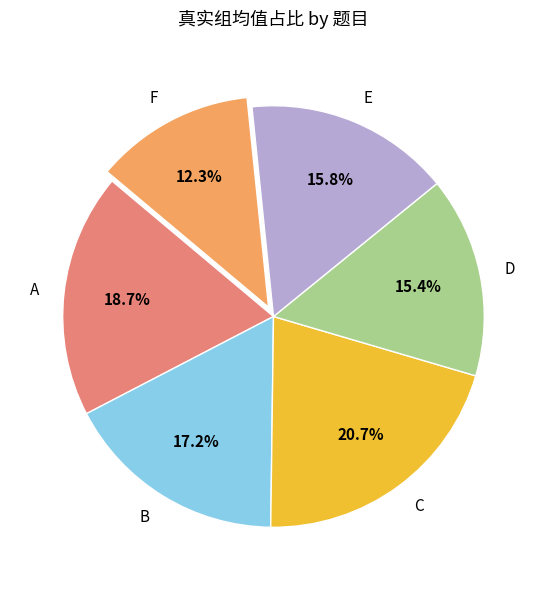

True or false: E accounts for 16% of the total.

True